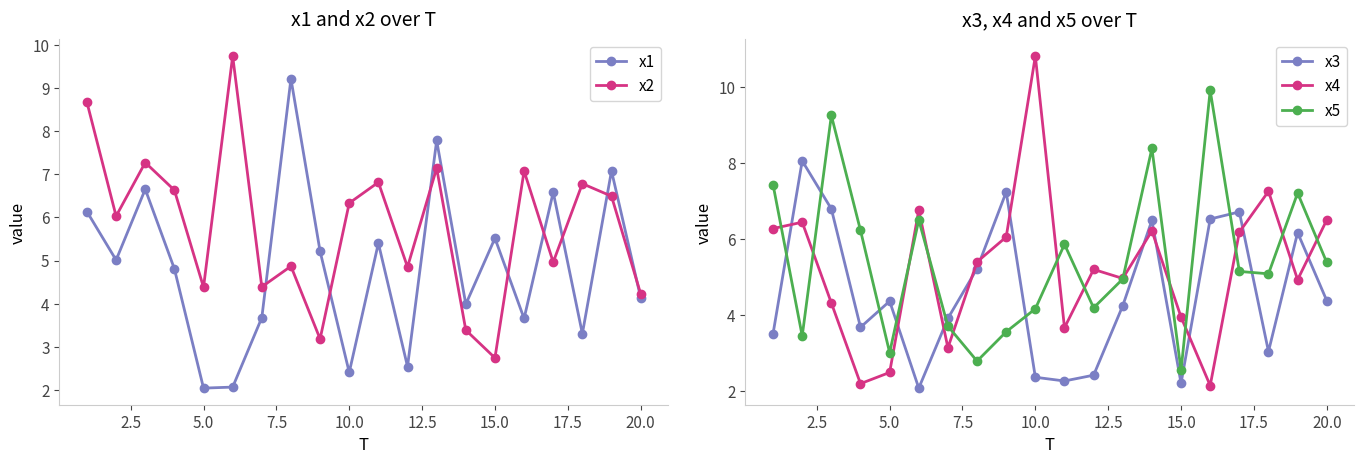

Count the number of categories in the chart.

20